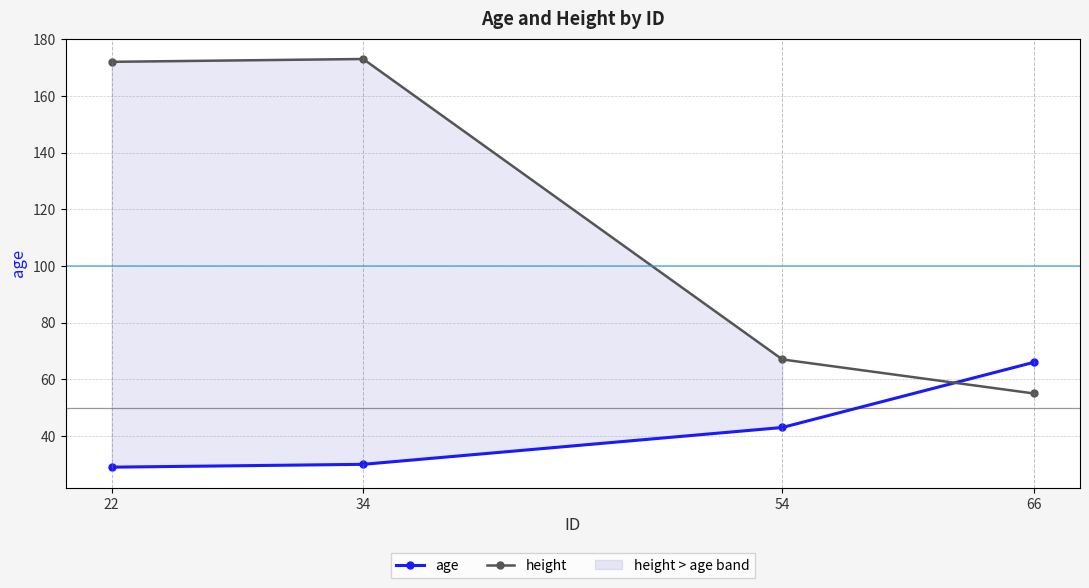

Which series changed the most between 34 and 54?

height